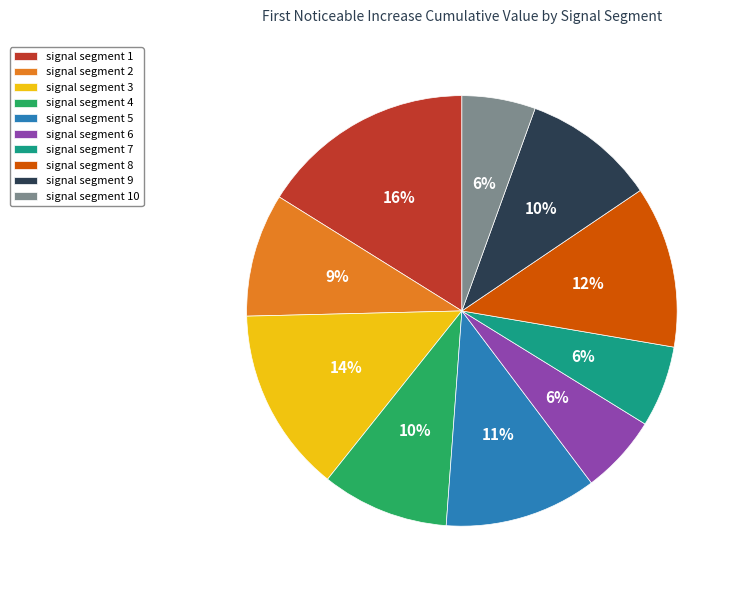

What percentage is the signal segment 2 slice, to the nearest percent?

9%